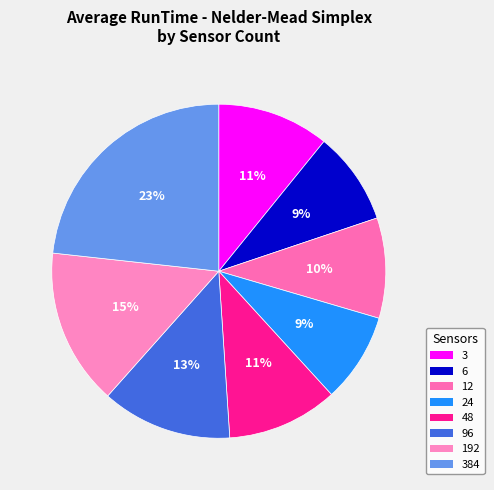

Approximately how many times larger is the value at 3 compared to 96?

0.9